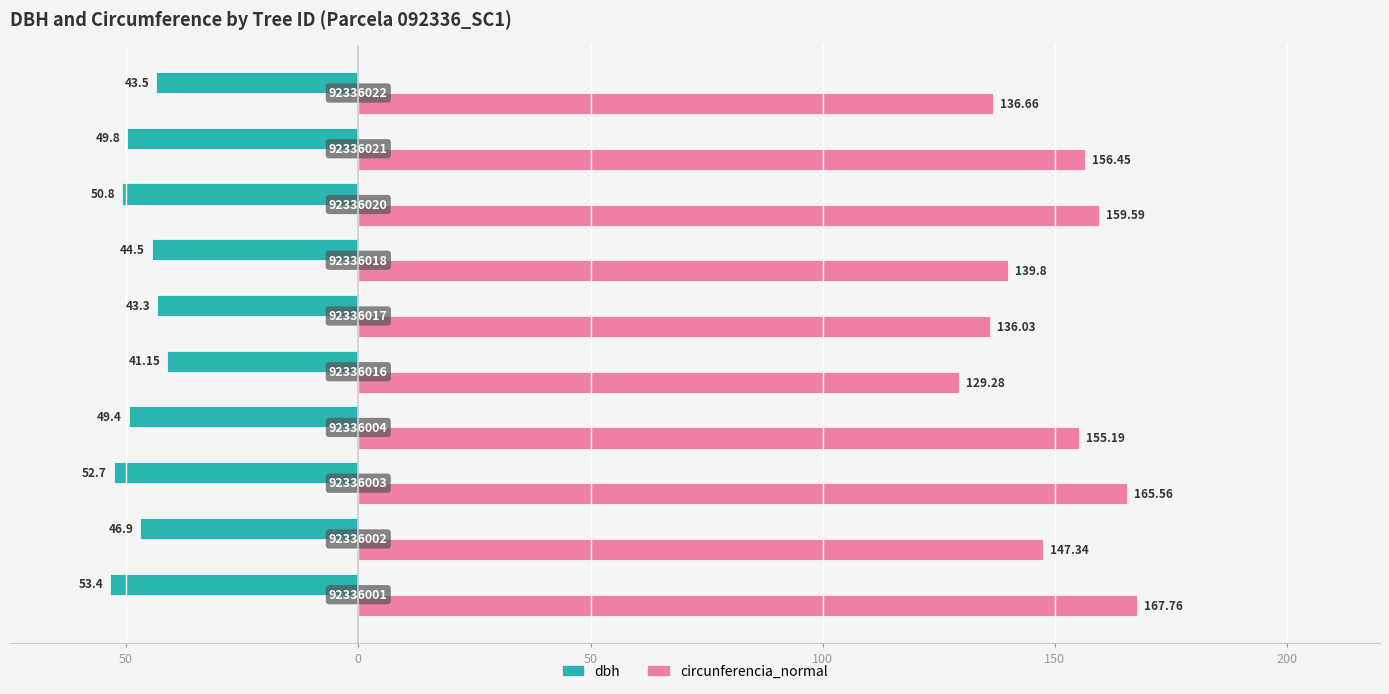

What is the greatest value displayed?

167.8